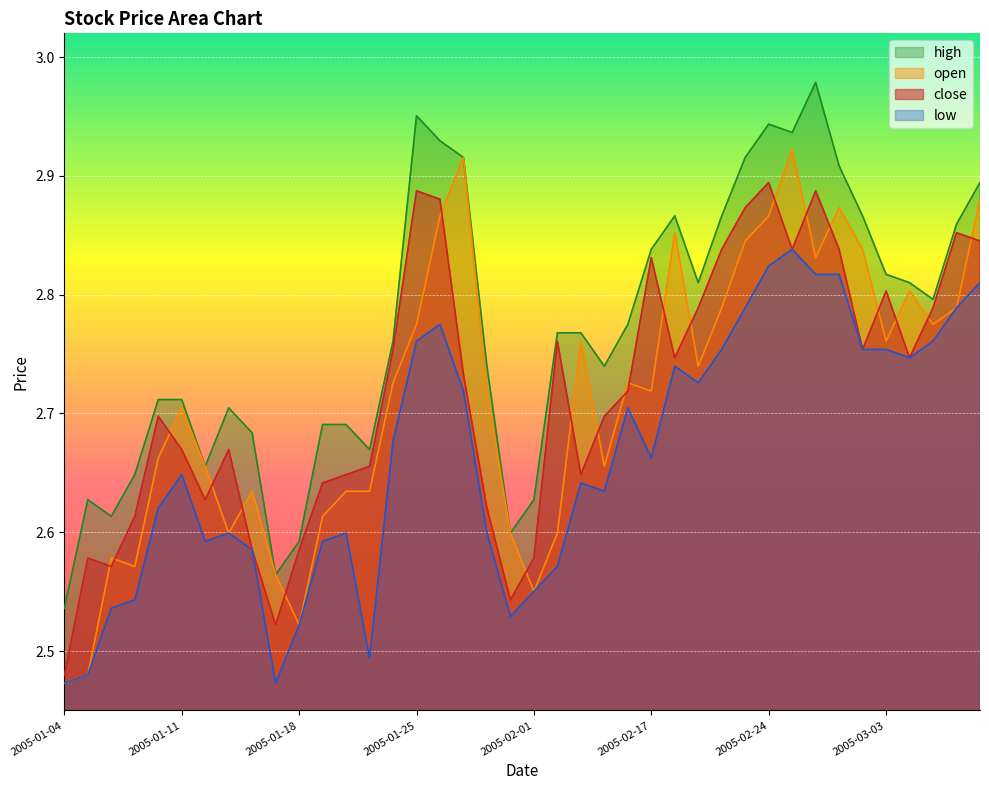

True or false: open and low cross at least once.

False